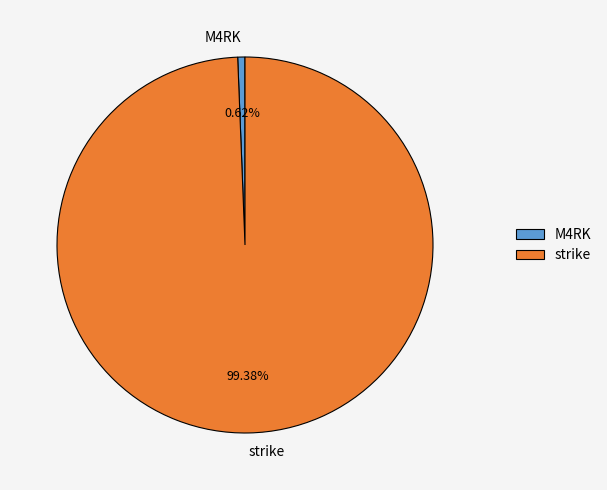

Which category has the biggest portion of the pie?

strike